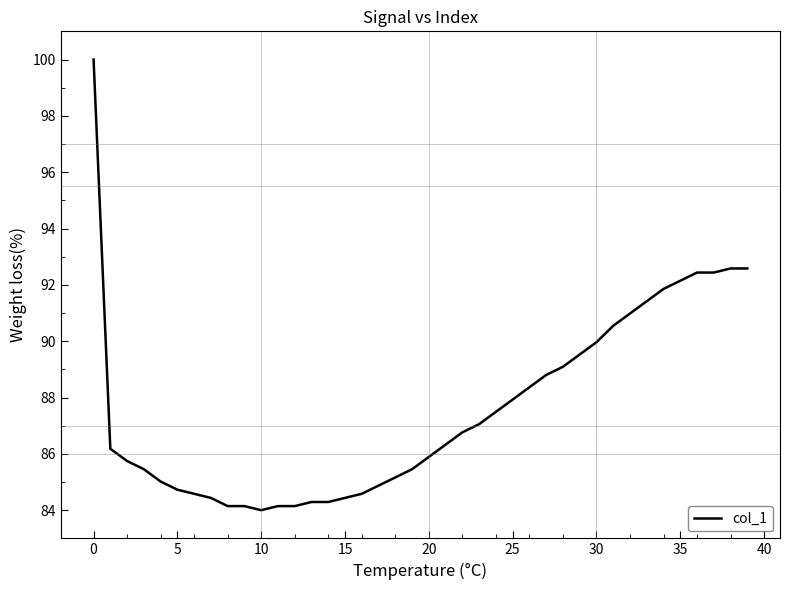

What is the difference between the maximum and minimum values?

16.0